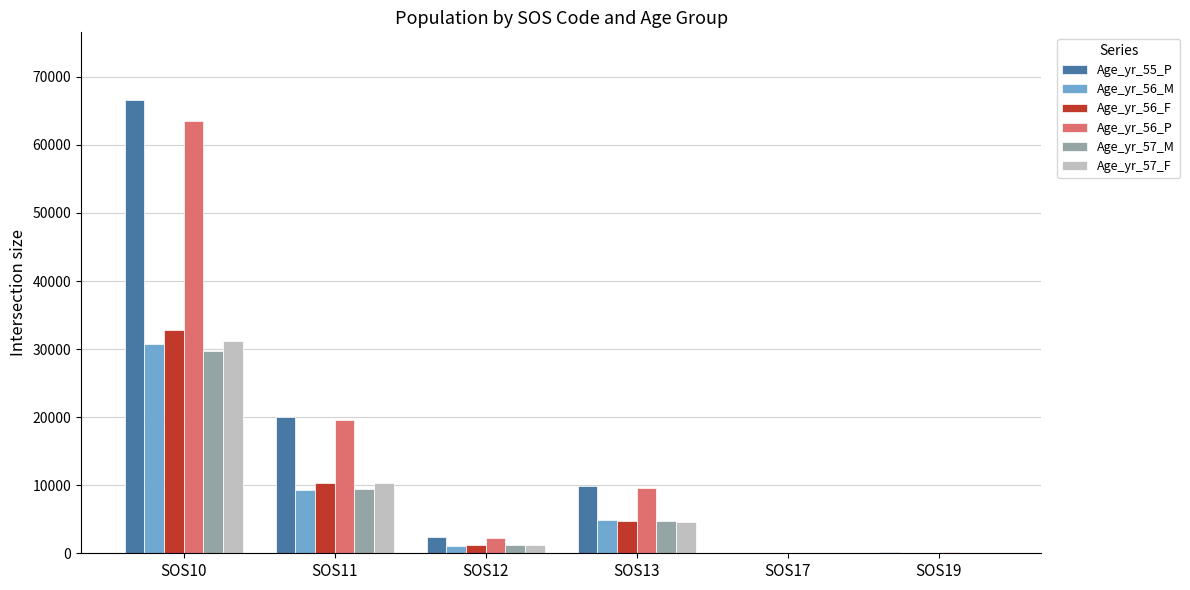

Is it true that Age_yr_56_P equals 8 at SOS17?

True